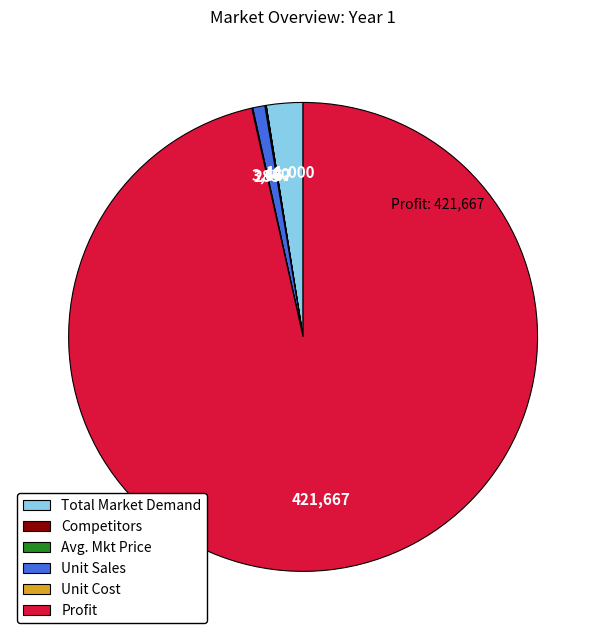

Is it true that Profit is 91% of the pie?

False